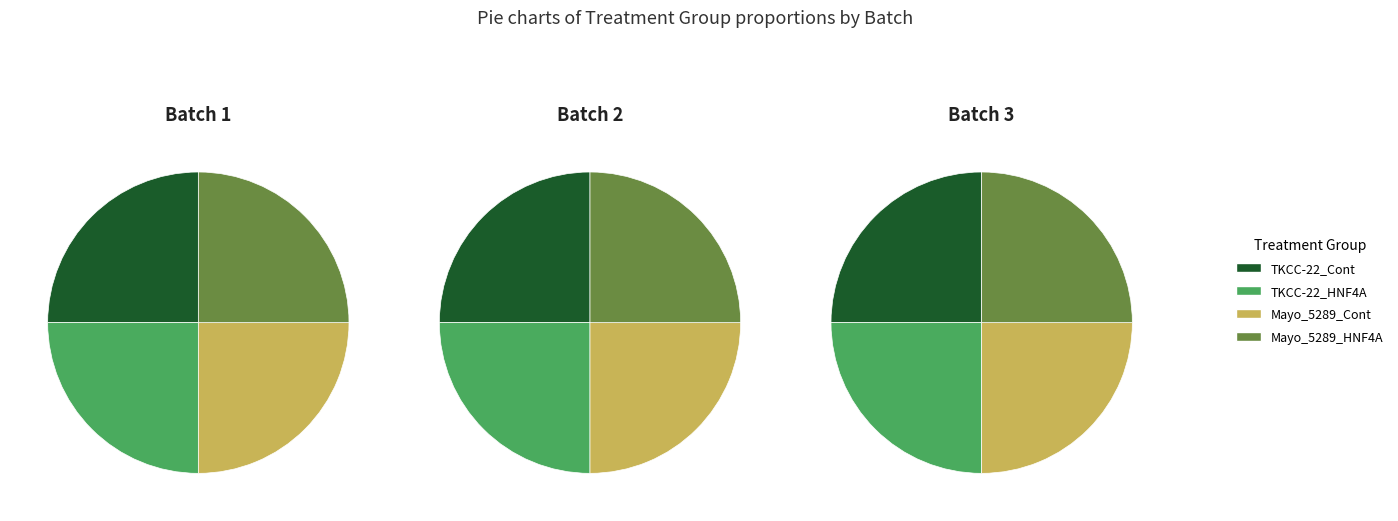

Which slice is the smallest?

TKCC-22_Cont